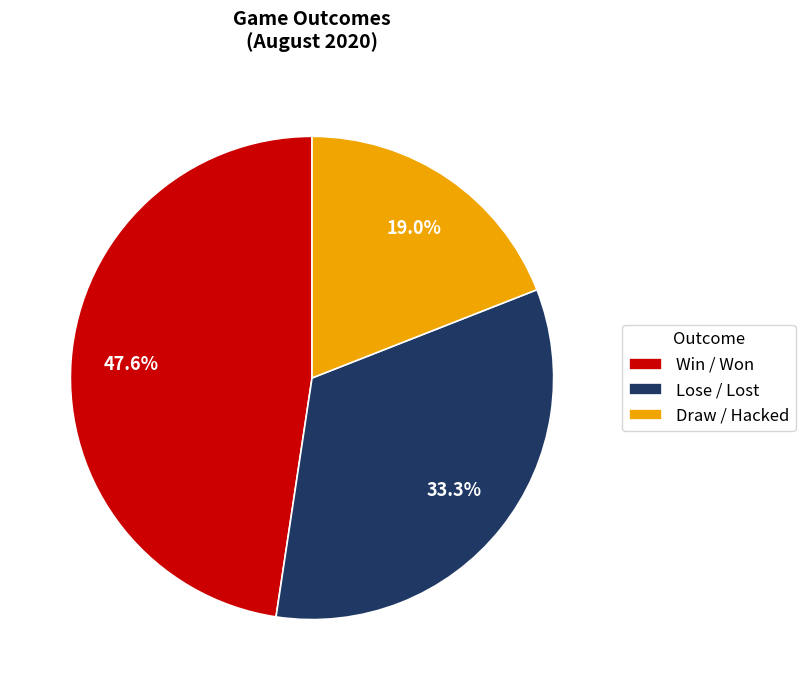

To the nearest percent, what percentage of the pie is Win / Won?

48%